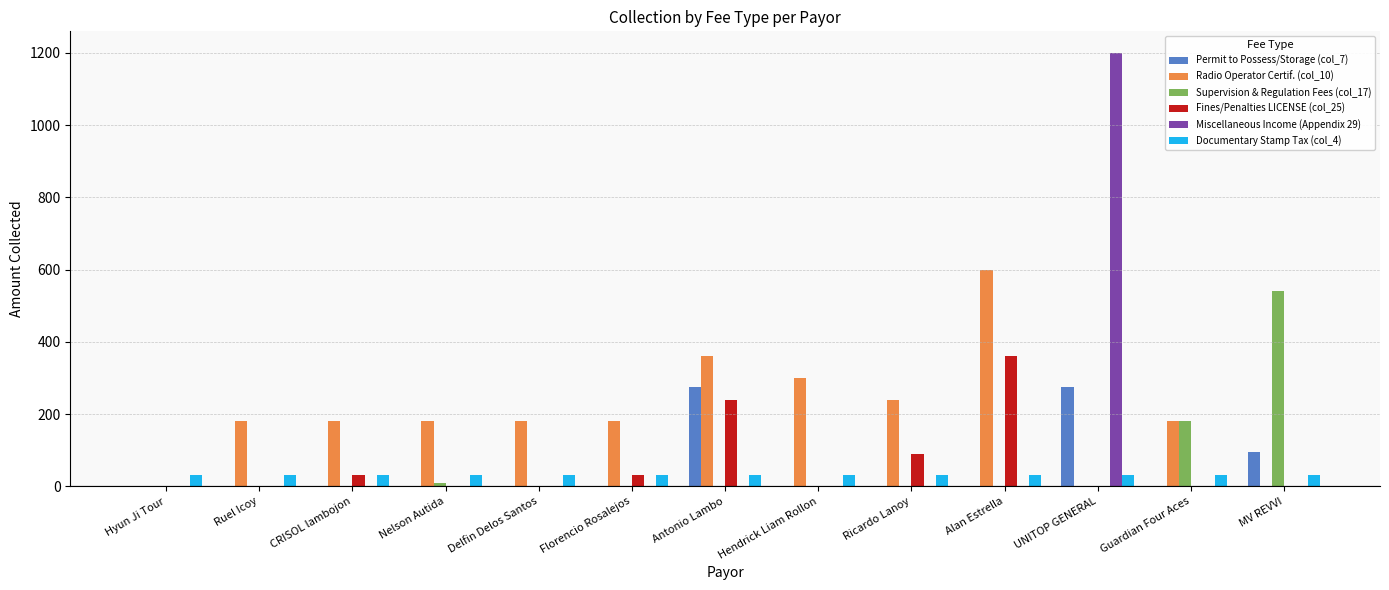

The value of Permit to Possess/Storage (col_7) at Hyun Ji Tour is 0. True or false?

True